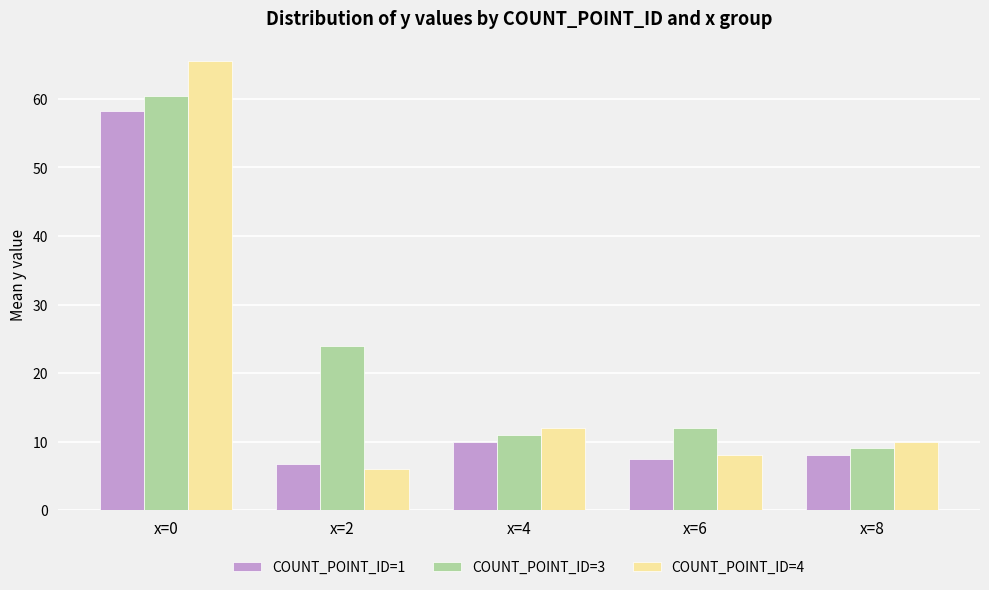

What is the difference between the highest and lowest values at x=2?

18.0